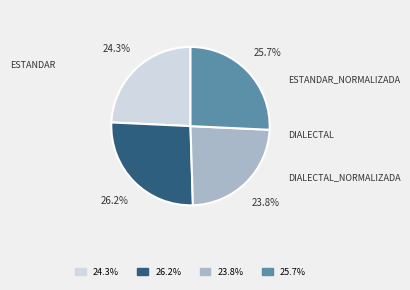

Is there a majority slice in this chart?

No